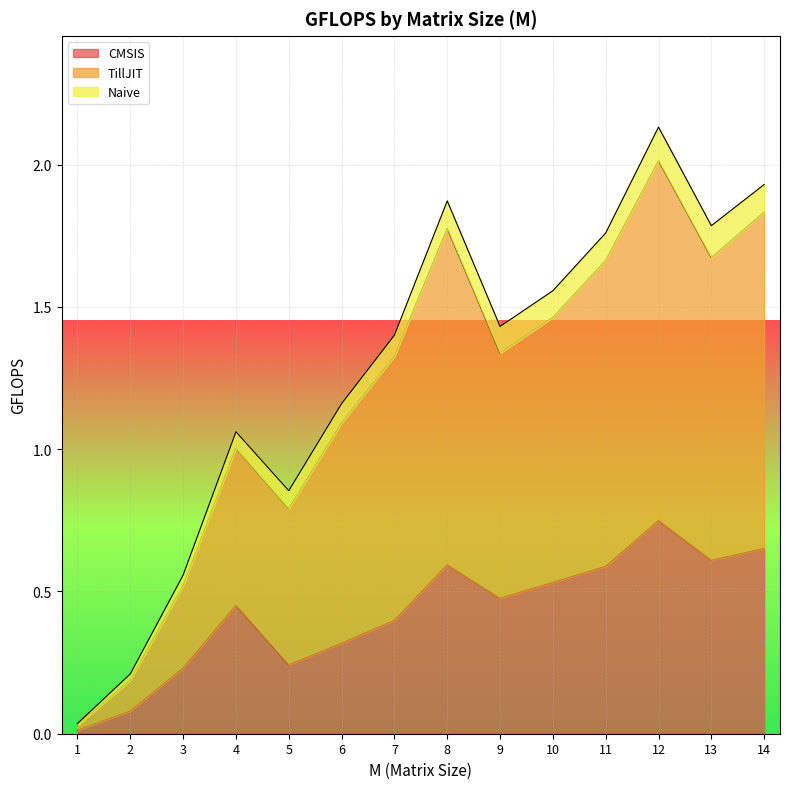

At which category does the chart reach its minimum across all series?

1